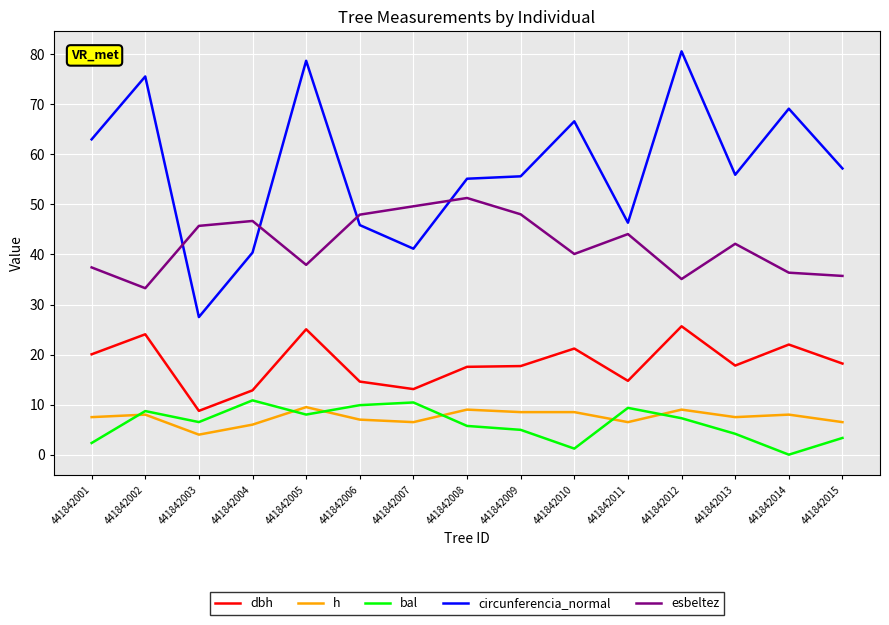

True or false: circunferencia_normal has more than 0 interior local peaks.

True